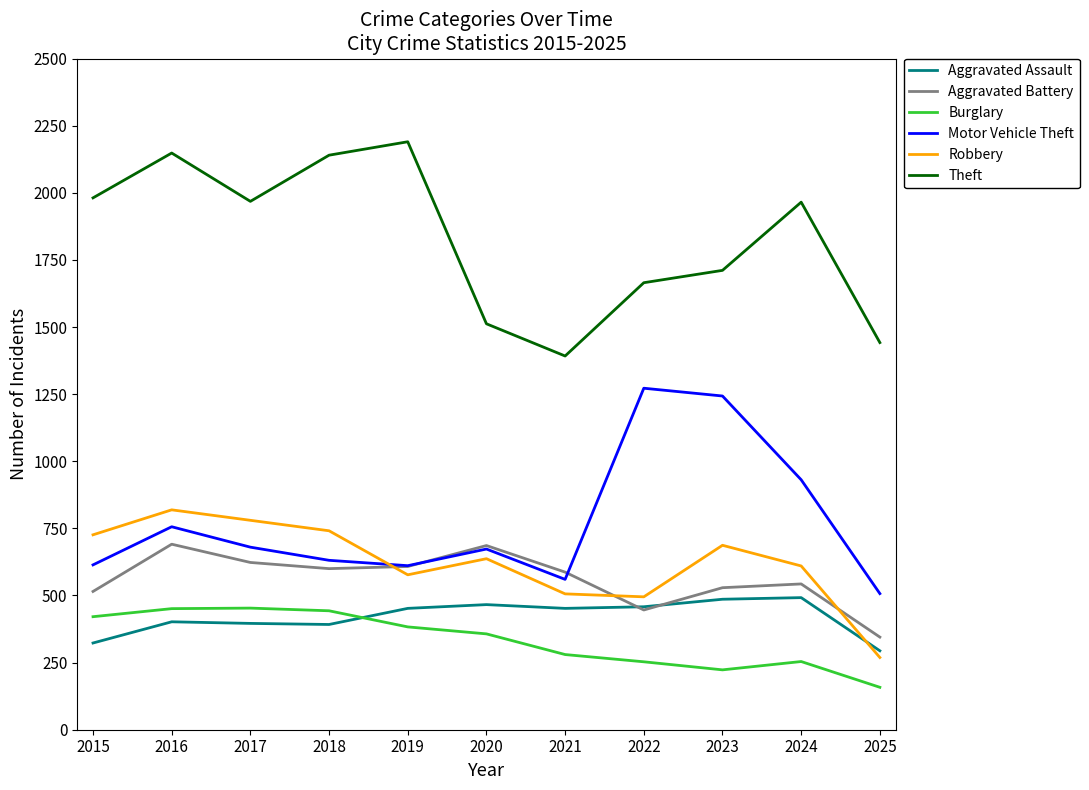

What is the difference between the maximum and second lowest values in the Robbery series?

324